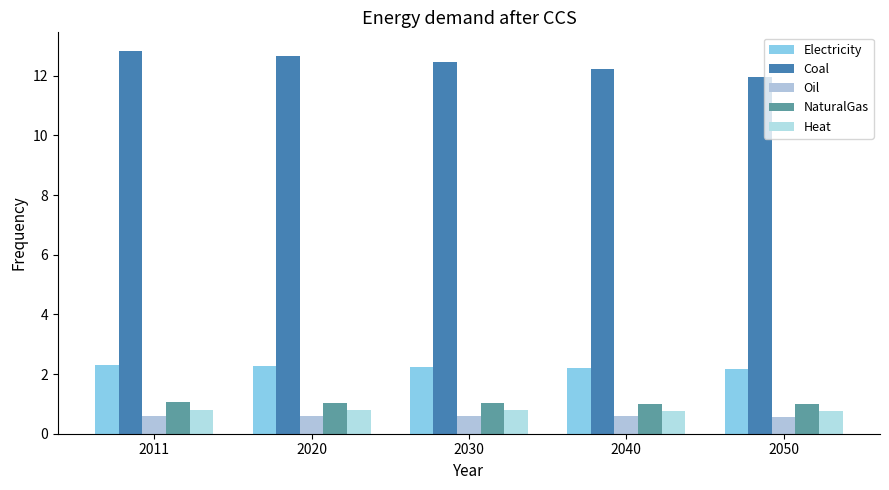

At how many categories does at least one series exceed 10?

5